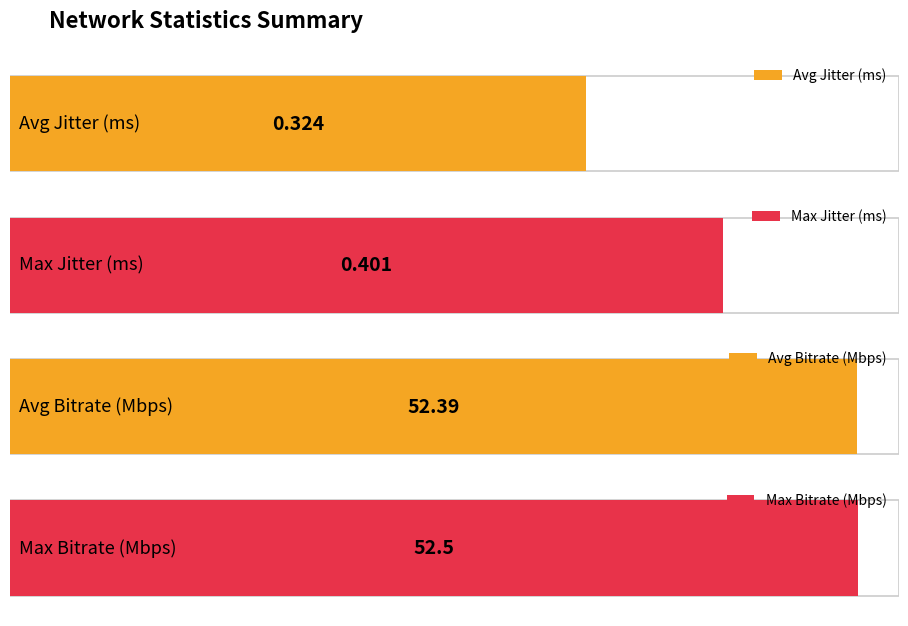

Is it true that Bitrate equals 52.4 at 56.30%?

True